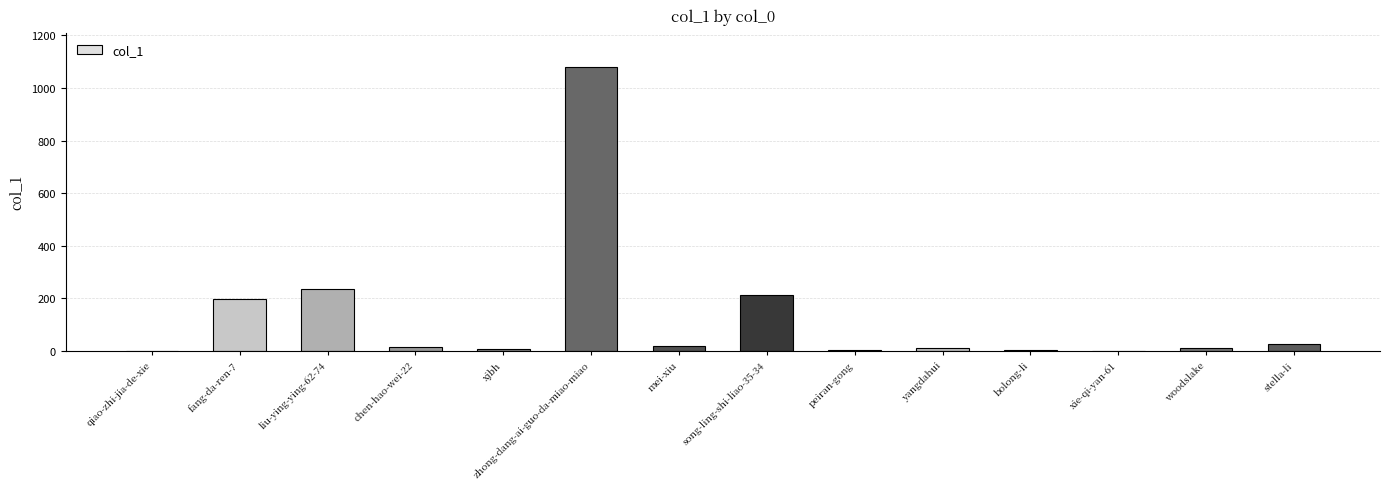

Which label corresponds to the largest value in the chart?

zhong-dang-ai-guo-da-miao-miao